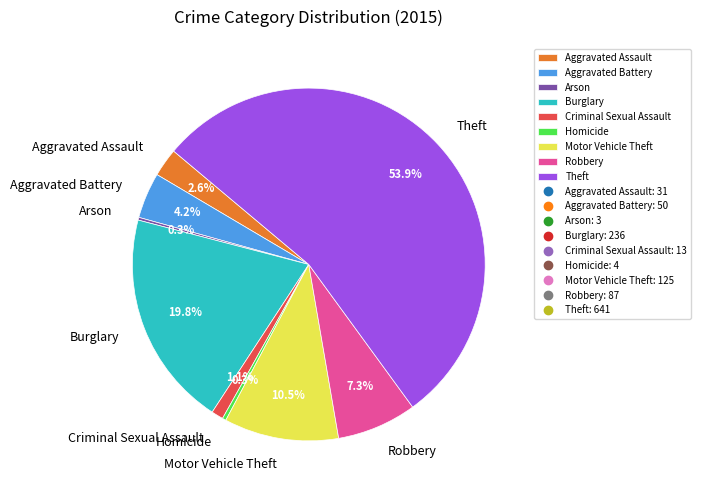

Is Theft the majority of the pie?

Yes